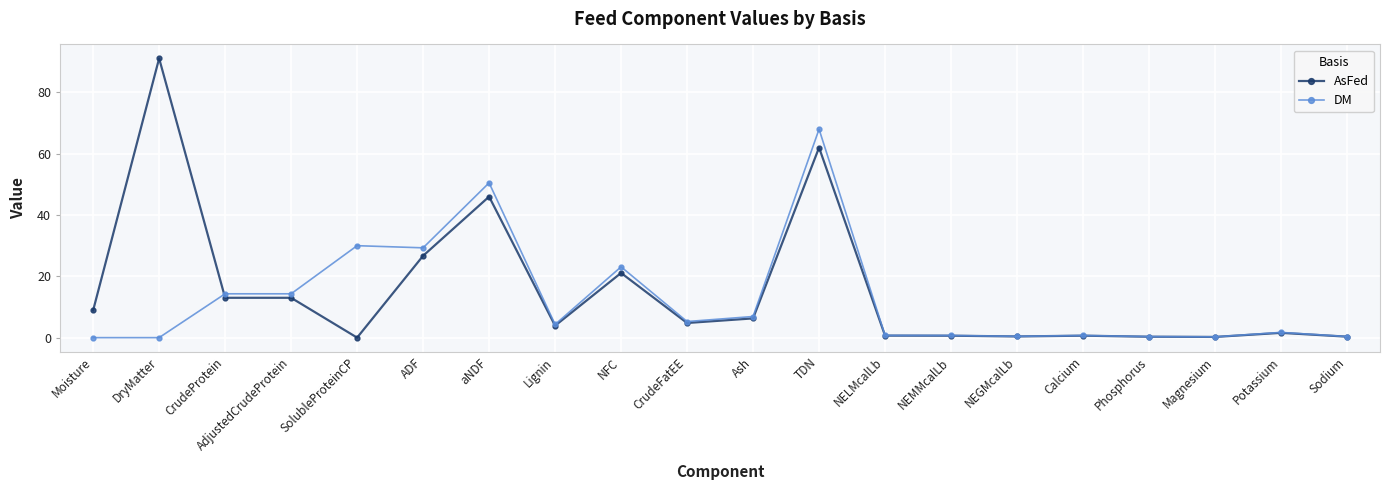

What position from the right is CrudeProtein?

18